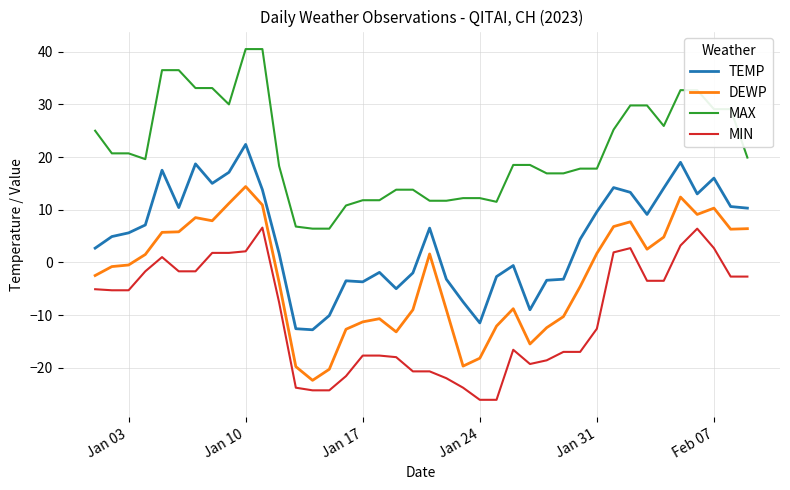

What is the minimum value shown in the chart?

-26.1